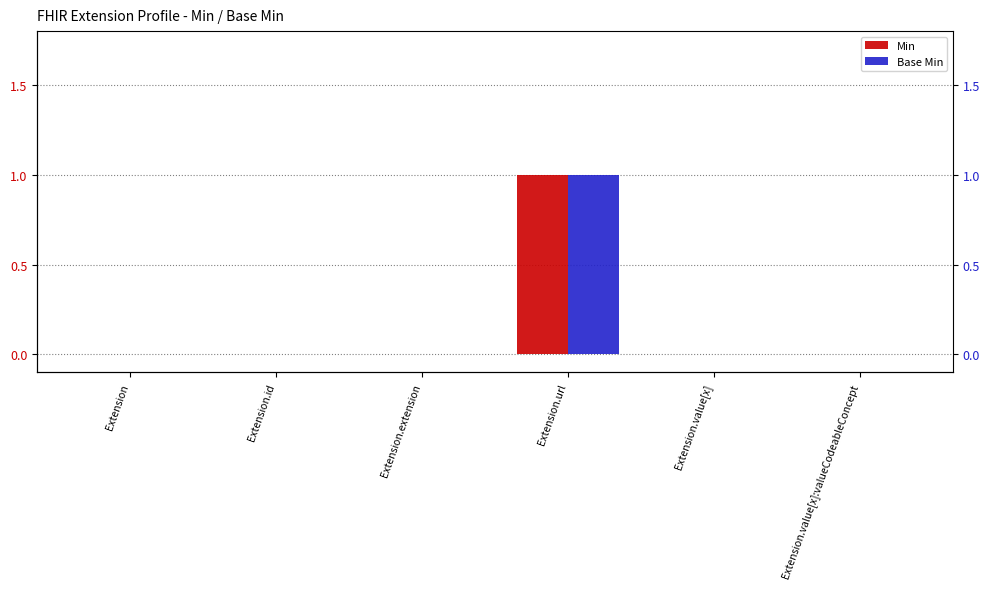

How many data points does each series have?

6